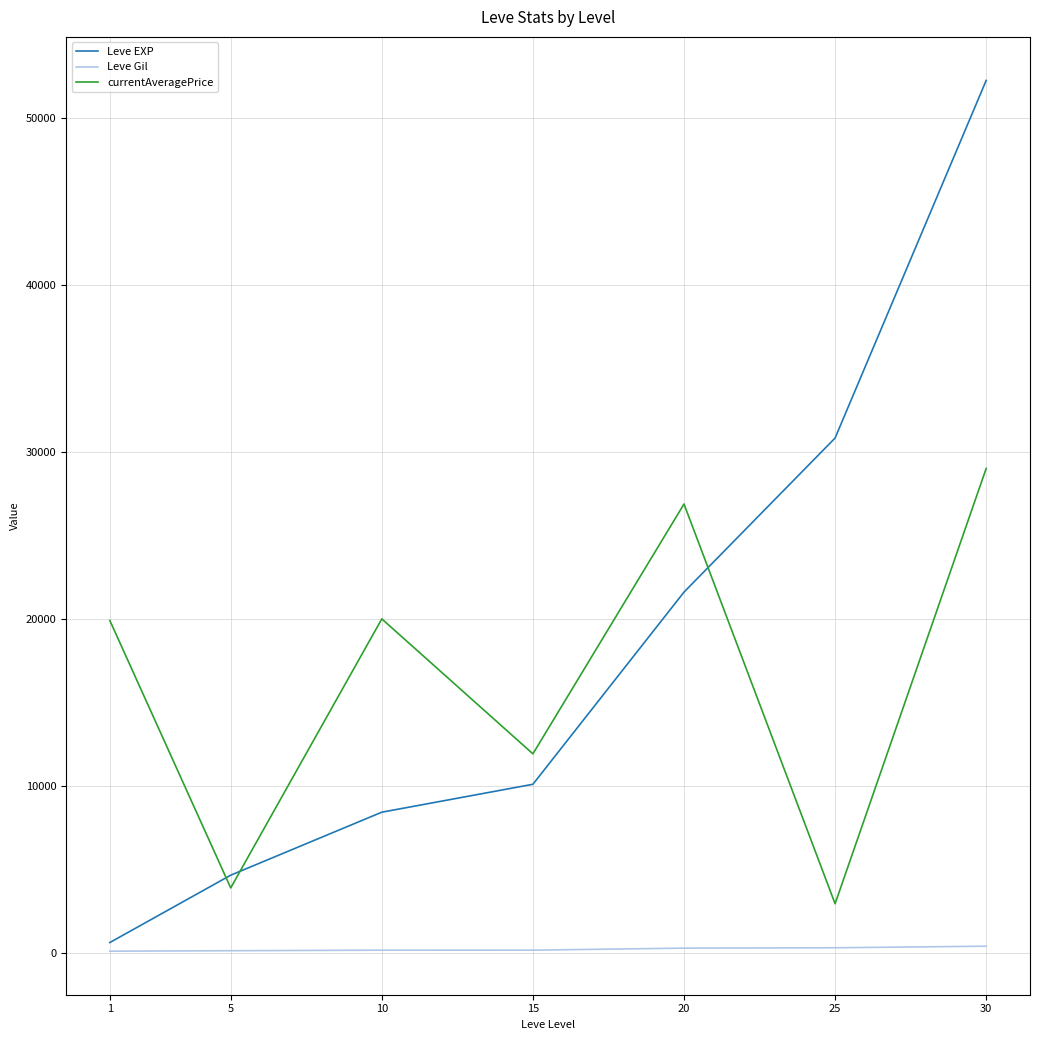

True or false: Leve Gil and currentAveragePrice cross at least once.

False